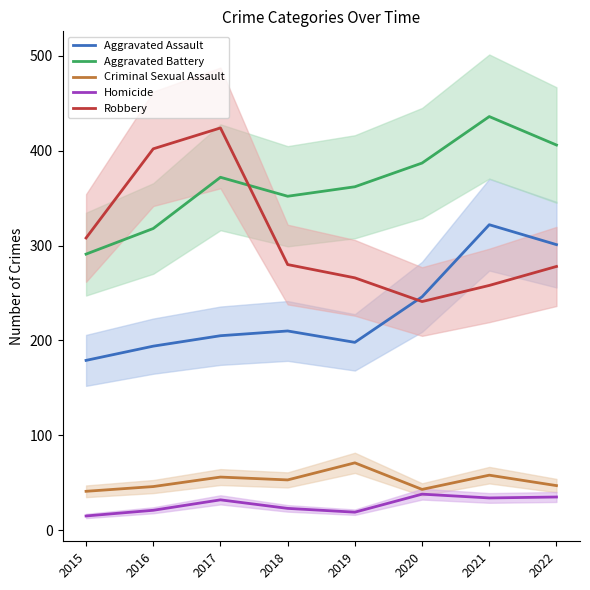

Reading left to right, what are all the values shown in this chart?

Aggravated Assault: 2015=179	2016=194	2017=205	2018=210	2019=198	2020=246	2021=322	2022=301
Aggravated Battery: 2015=291	2016=318	2017=372	2018=352	2019=362	2020=387	2021=436	2022=406
Criminal Sexual Assault: 2015=41	2016=46	2017=56	2018=53	2019=71	2020=43	2021=58	2022=47
Homicide: 2015=15	2016=21	2017=32	2018=23	2019=19	2020=38	2021=34	2022=35
Robbery: 2015=308	2016=402	2017=424	2018=280	2019=266	2020=241	2021=258	2022=278